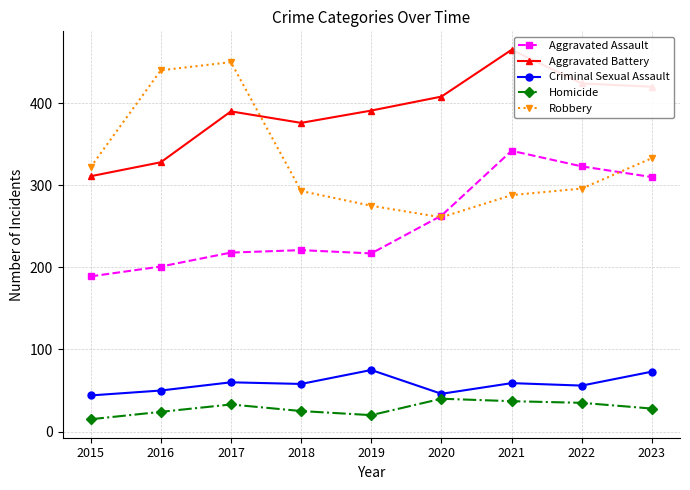

Is the value of Homicide at 2018 greater than the value of Aggravated Assault at 2015?

No